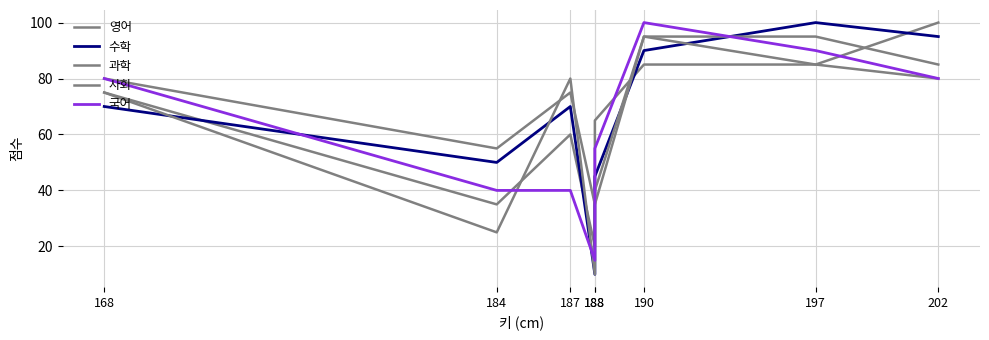

Reading left to right, what are all the values shown in this chart?

영어: 75	35	60	20	65	85	85	100
수학: 70	50	70	10	45	90	100	95
과학: 80	55	75	35	40	95	95	85
사회: 75	25	80	10	35	95	85	80
국어: 80	40	40	15	55	100	90	80